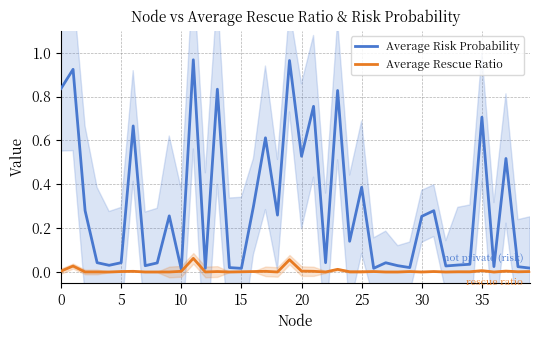

True or false: Average Rescue Ratio and Average Risk Probability intersect in this chart.

False